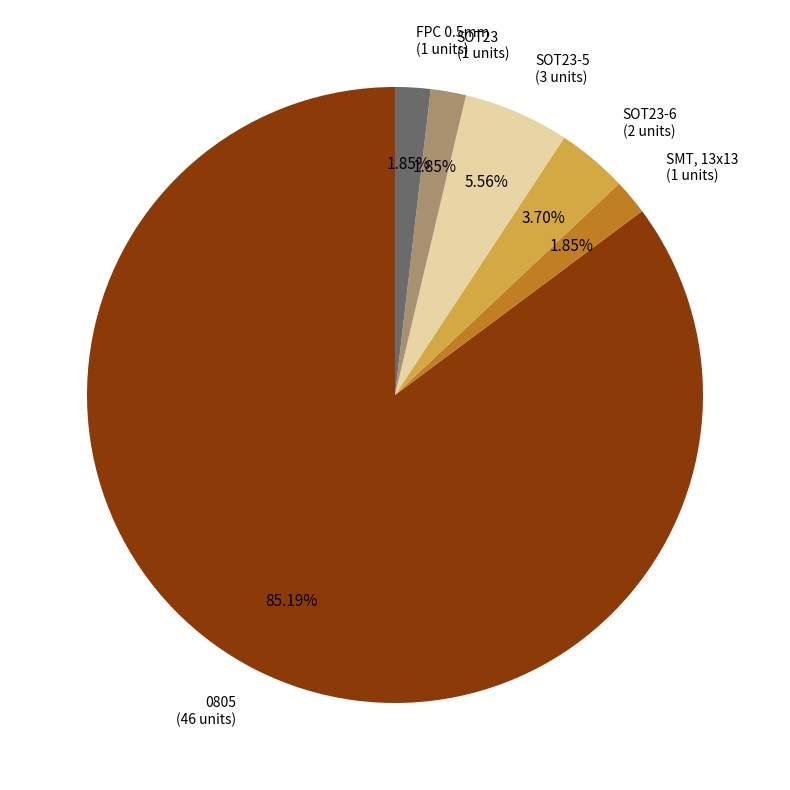

Combined, do 0805 and FPC 0.5mm account for over 50%?

Yes